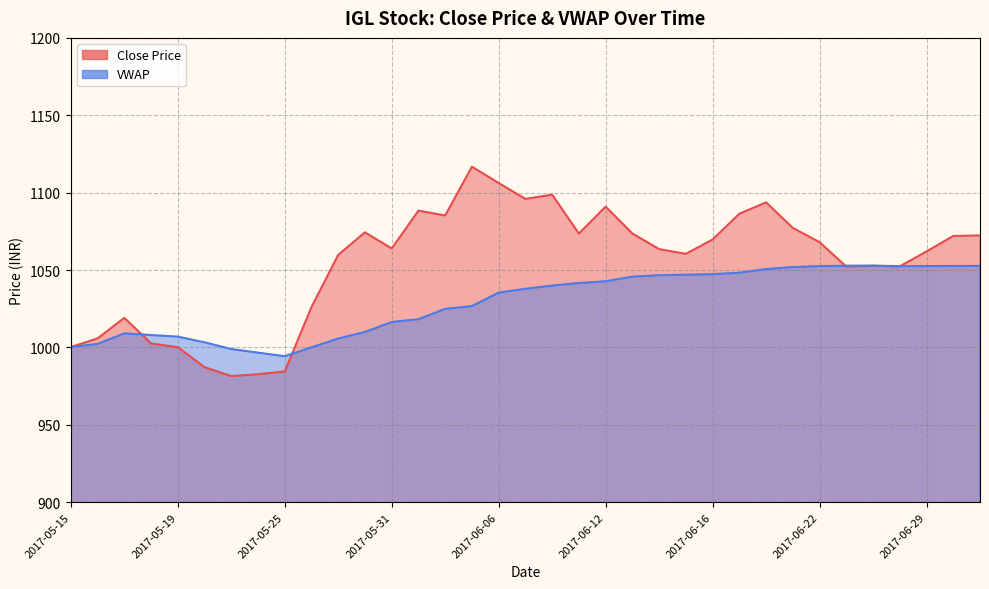

Which category has the highest value in the Close Price series?

2017-06-05